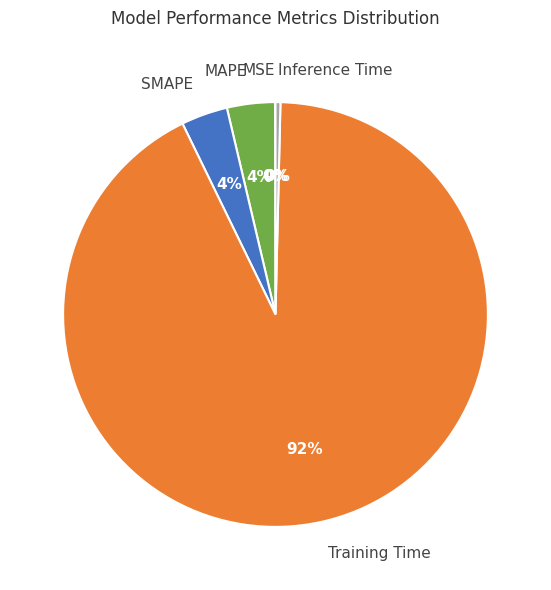

What percentage is the MAPE slice, to the nearest percent?

4%